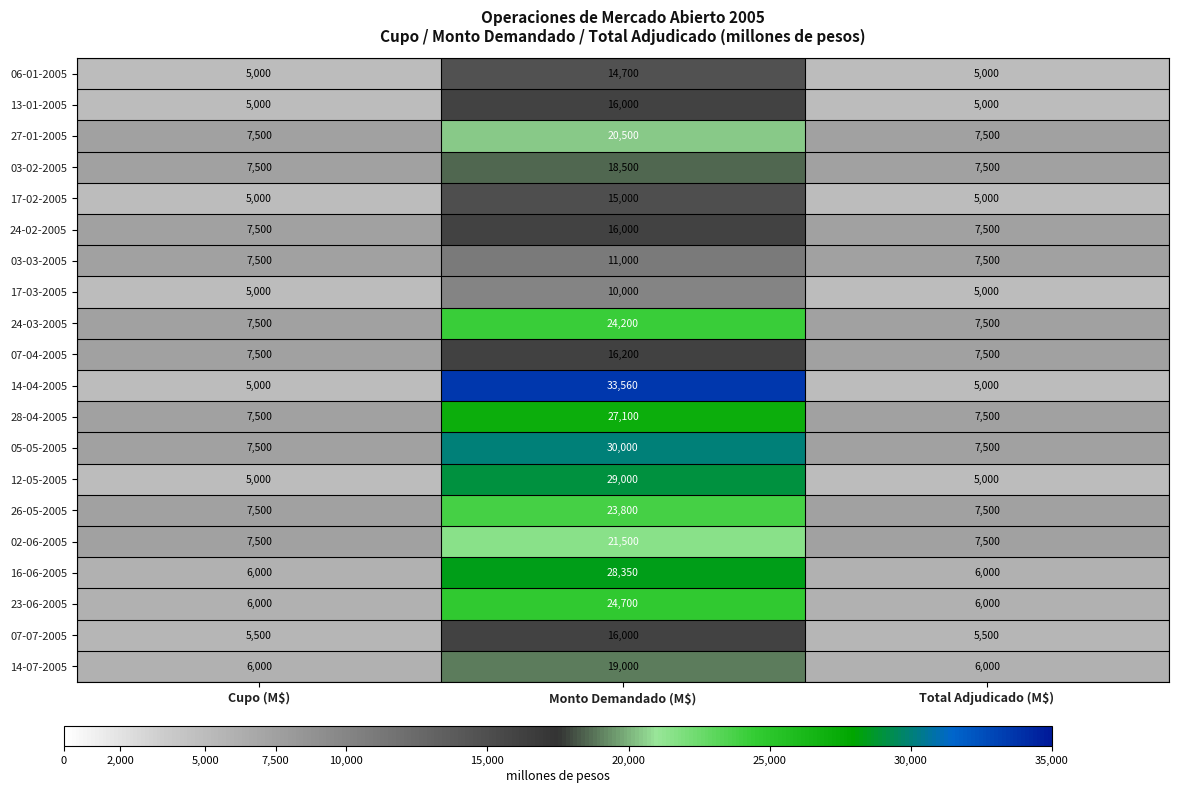

Is it true that 16-06-2005 equals 39524 at Monto Demandado (M$)?

False